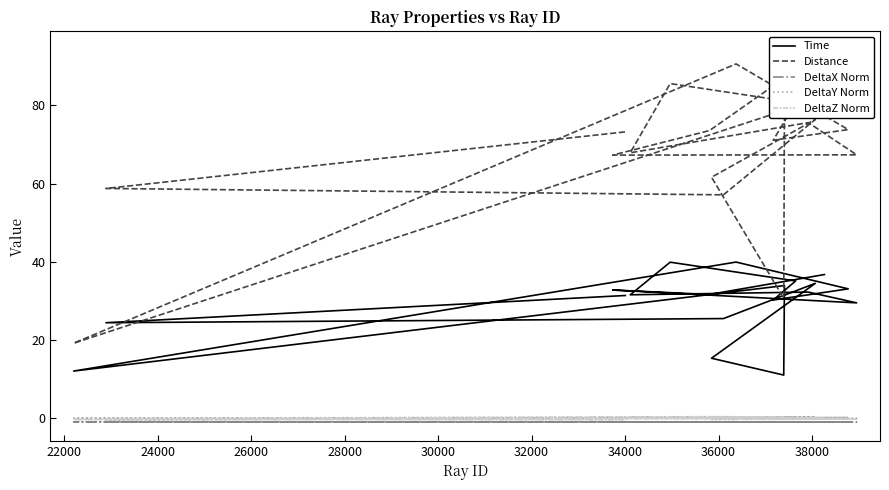

How many data points in Time are less than 31?

7